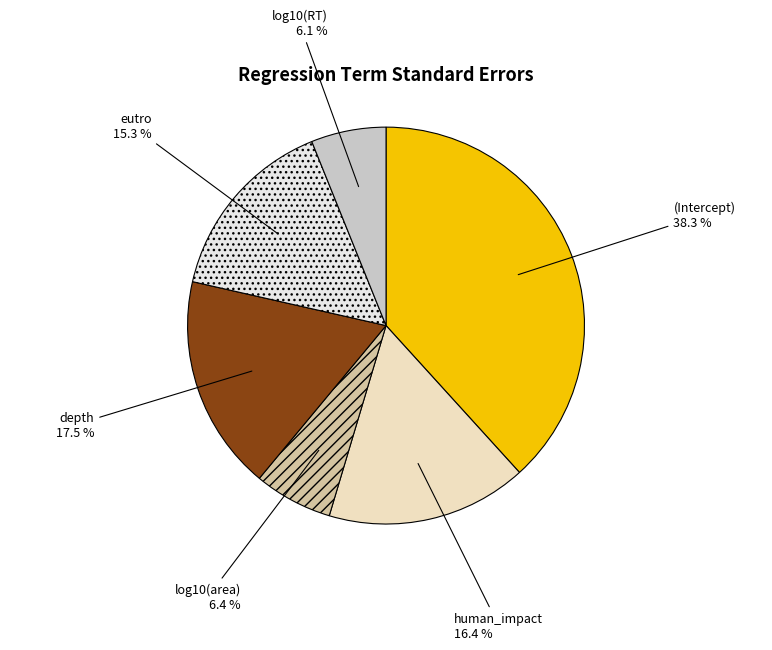

Is there any slice that represents more than half of the pie?

No